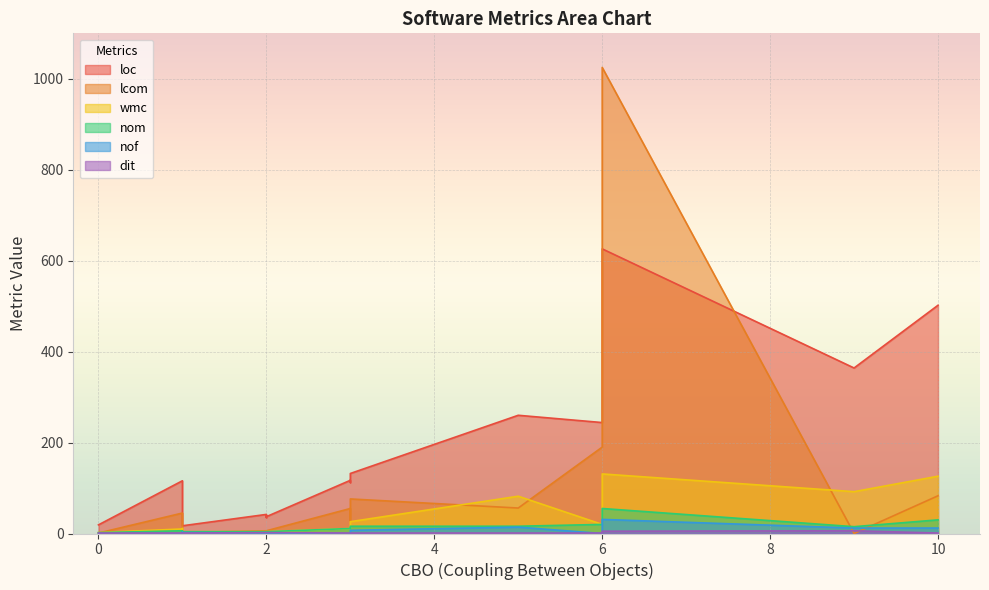

Count the number of categories in the chart.

16